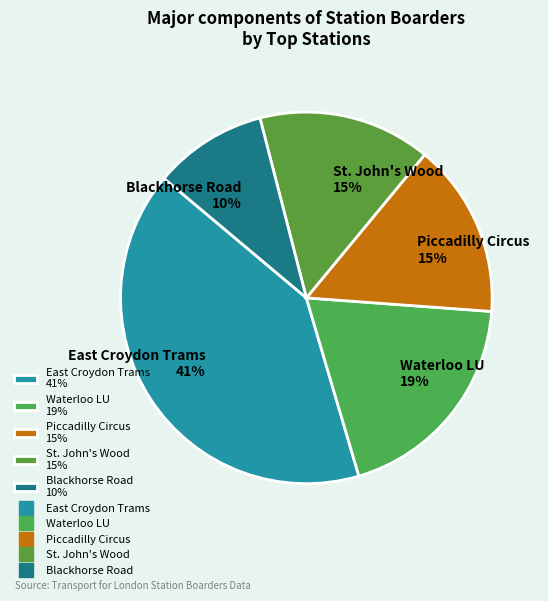

To the nearest percent, what is the difference between the largest and smallest slice percentages?

31%